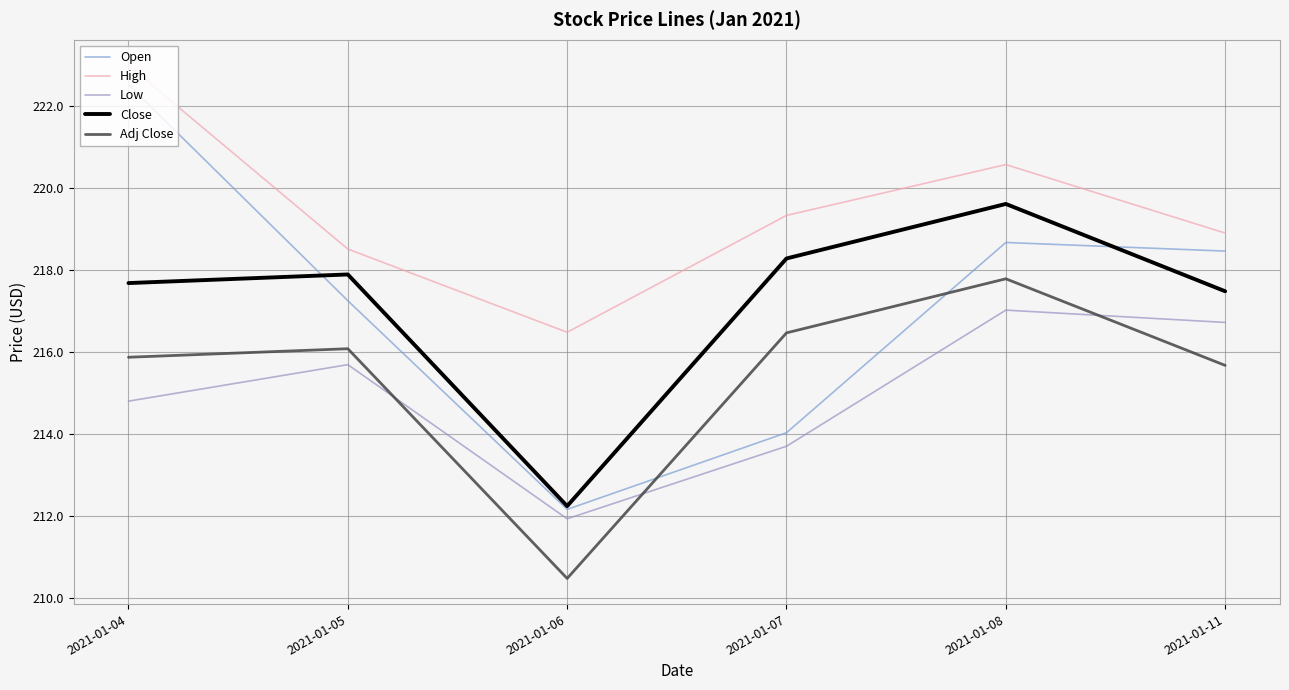

How many interior local peaks does the Low series have?

2